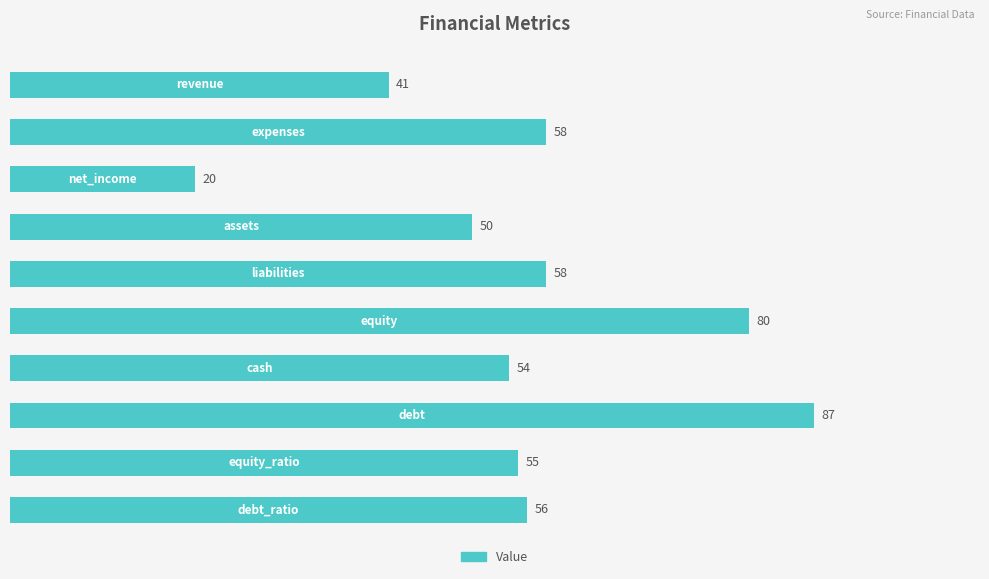

What is the greatest value displayed?

87